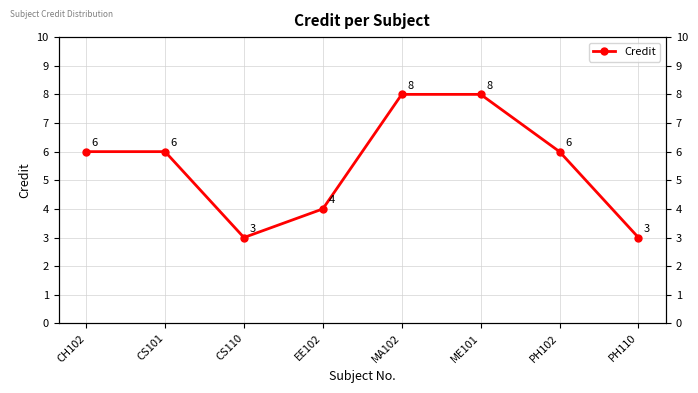

List the labels in order of value, smallest first.

CS110, PH110, EE102, CH102, CS101, PH102, MA102, ME101